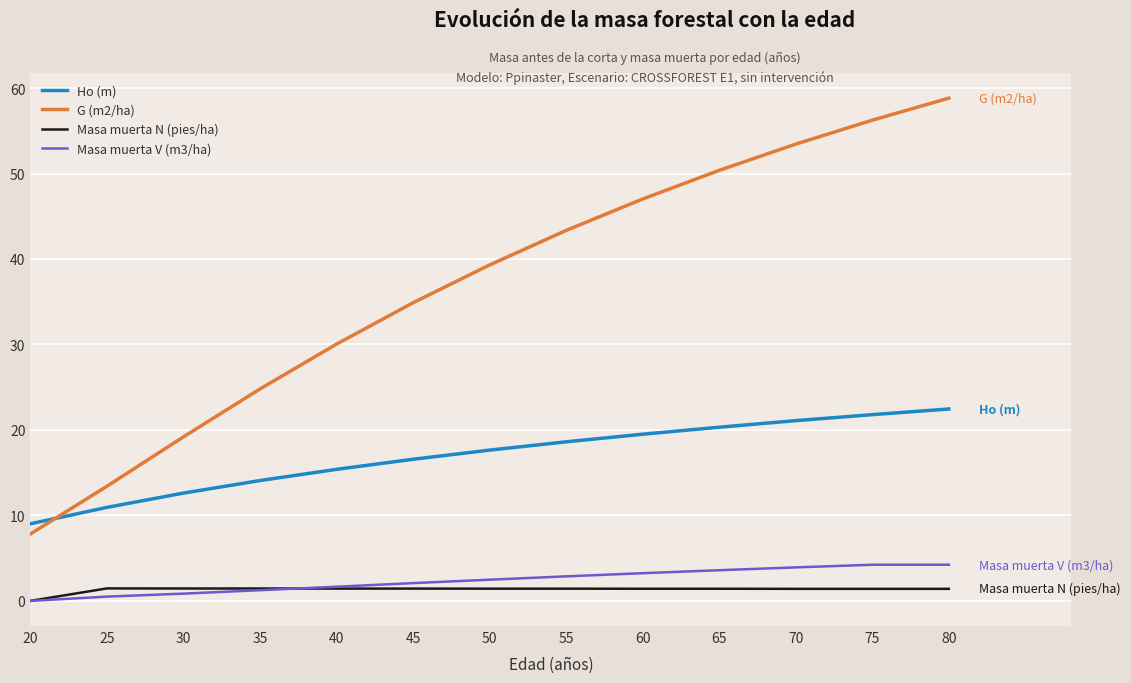

What is the total value across all series at 70?

79.9